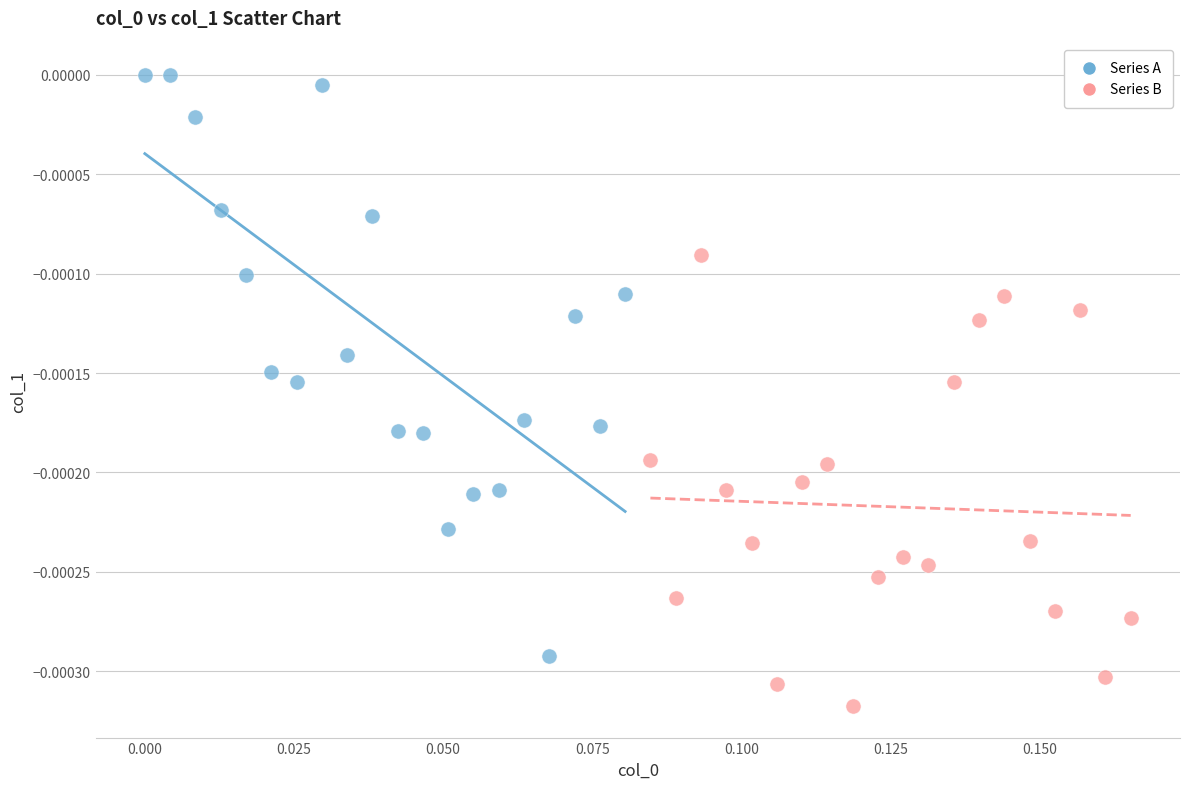

What are all the series names shown in the legend?

Series A, Series B